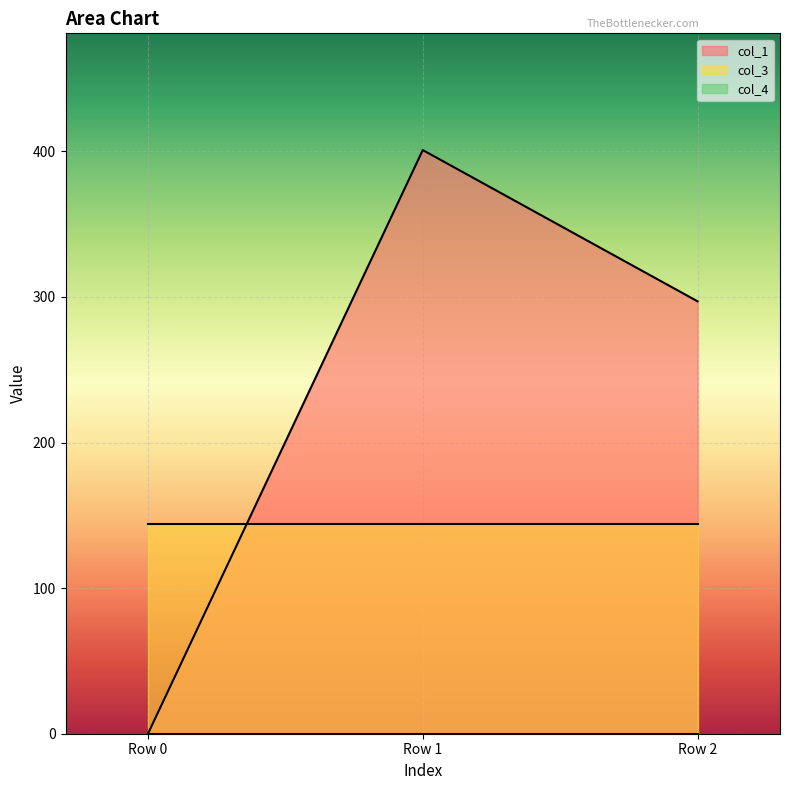

At which label does col_1 reach its minimum?

Row 0